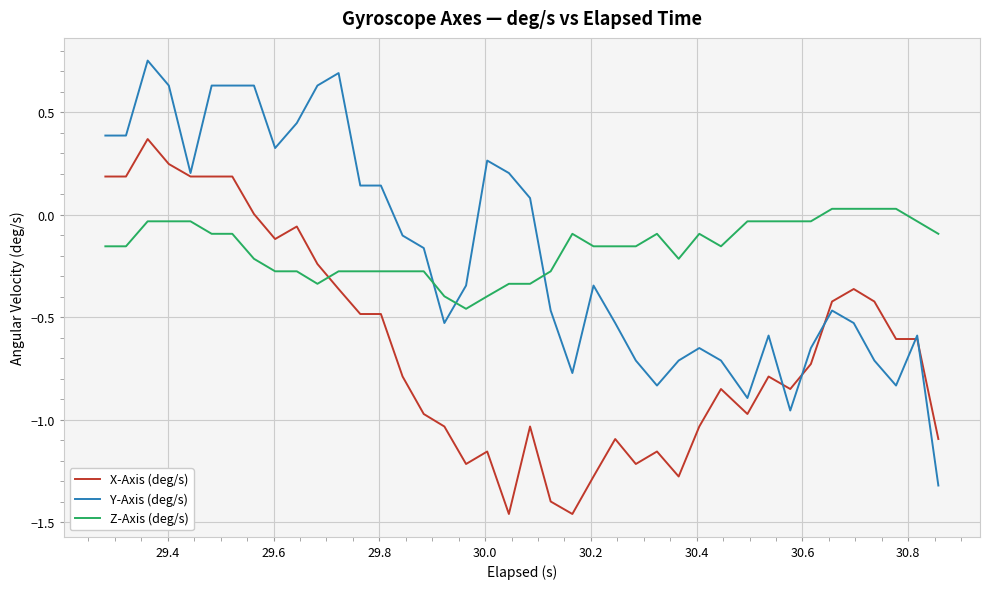

True or false: Z-Axis (deg/s) has more than 0 points higher than both neighbors.

True